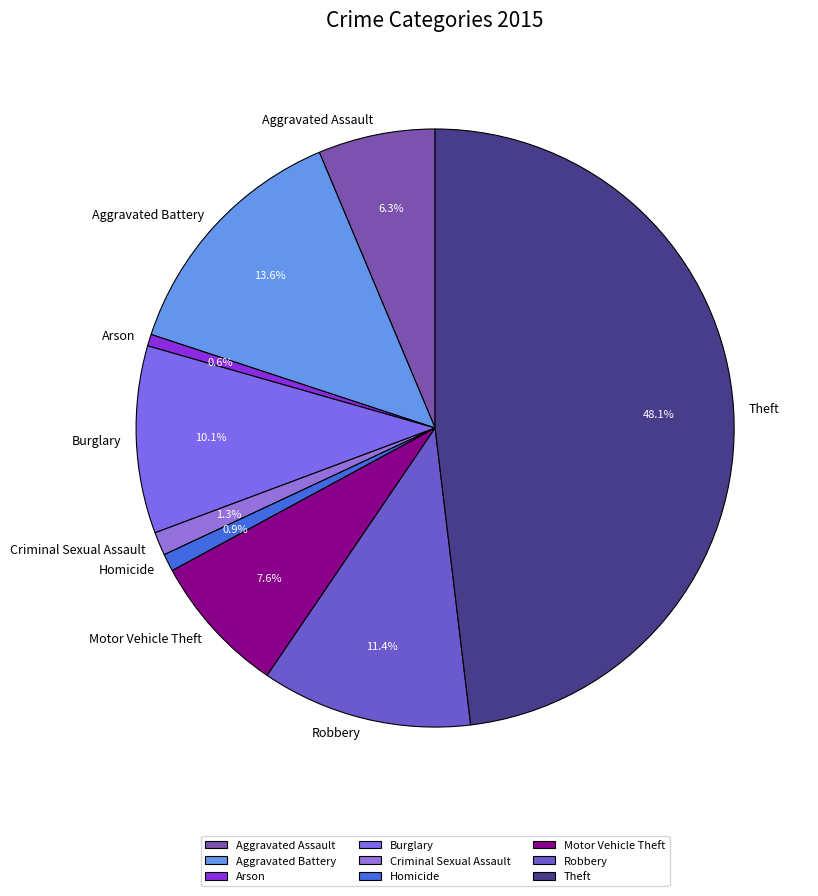

To the nearest percent, what percentage of the pie is Homicide?

1%